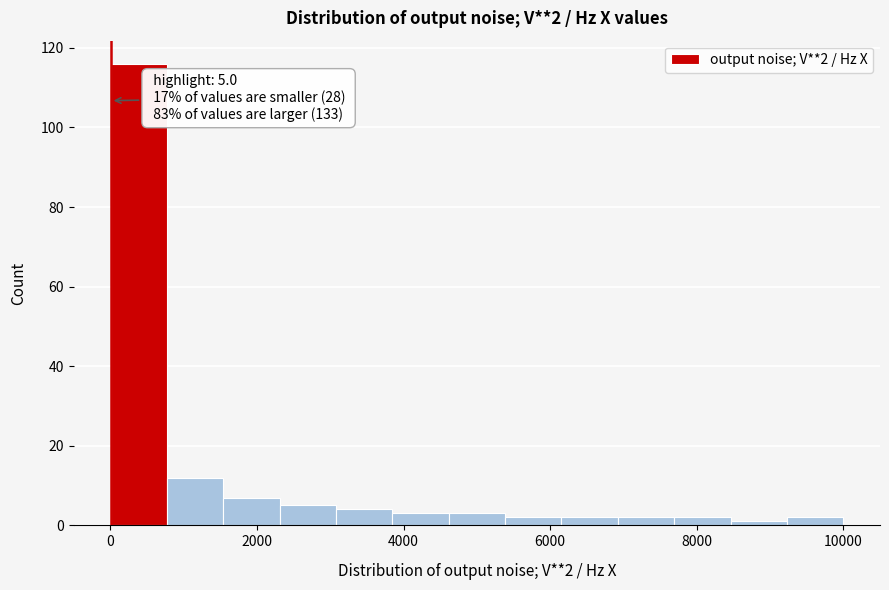

Read against the x-axis, roughly where is the centre of the tallest bar?

400